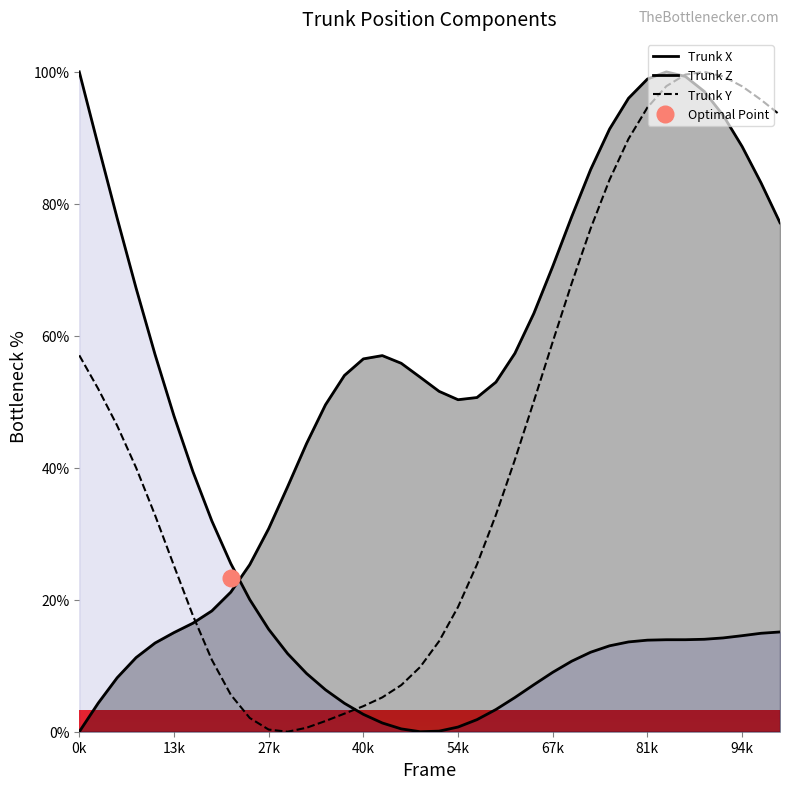

At which category does the chart reach its minimum across all series?

0k